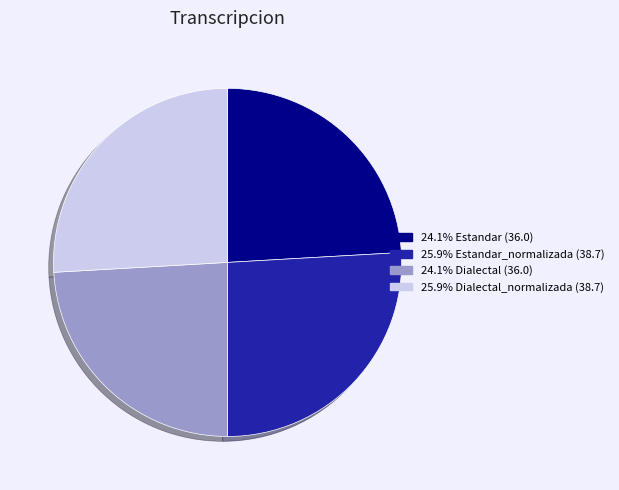

Does any single category account for the majority?

No